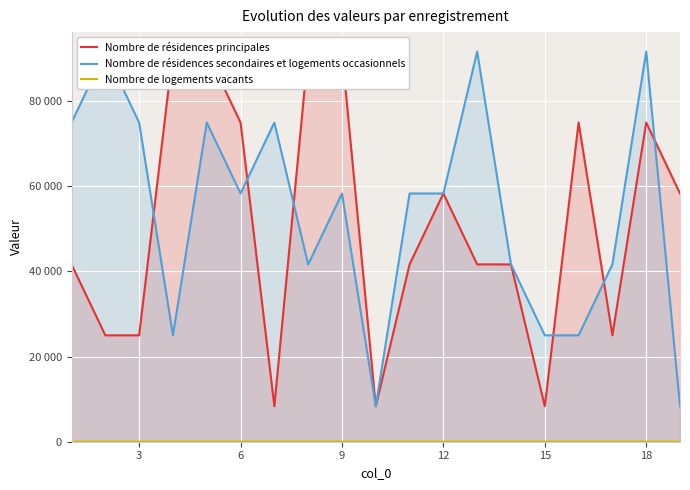

How many interior local peaks does the Nombre de résidences secondaires et logements occasionnels series have?

6